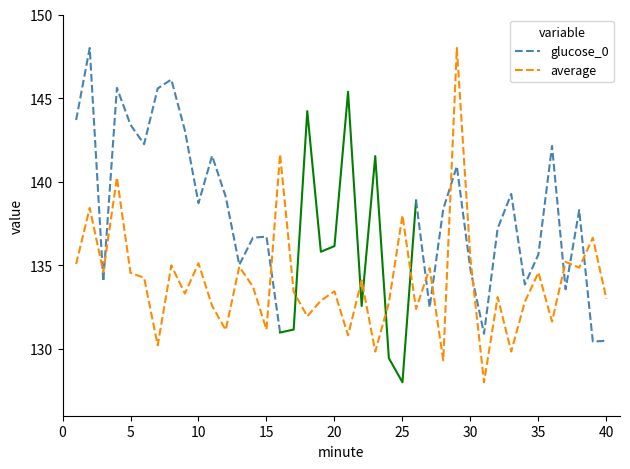

True or false: the data shows 133.3 at 9.

True